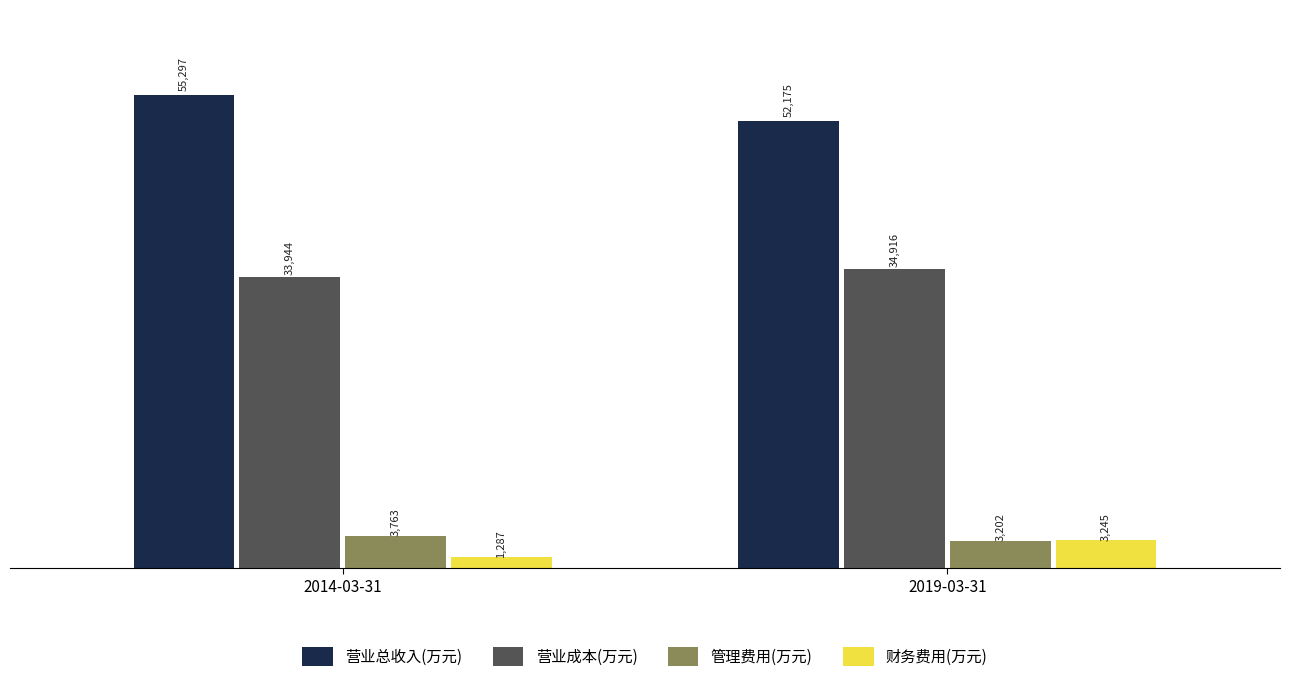

Which category has the highest value in the 营业总收入(万元) series?

2014-03-31